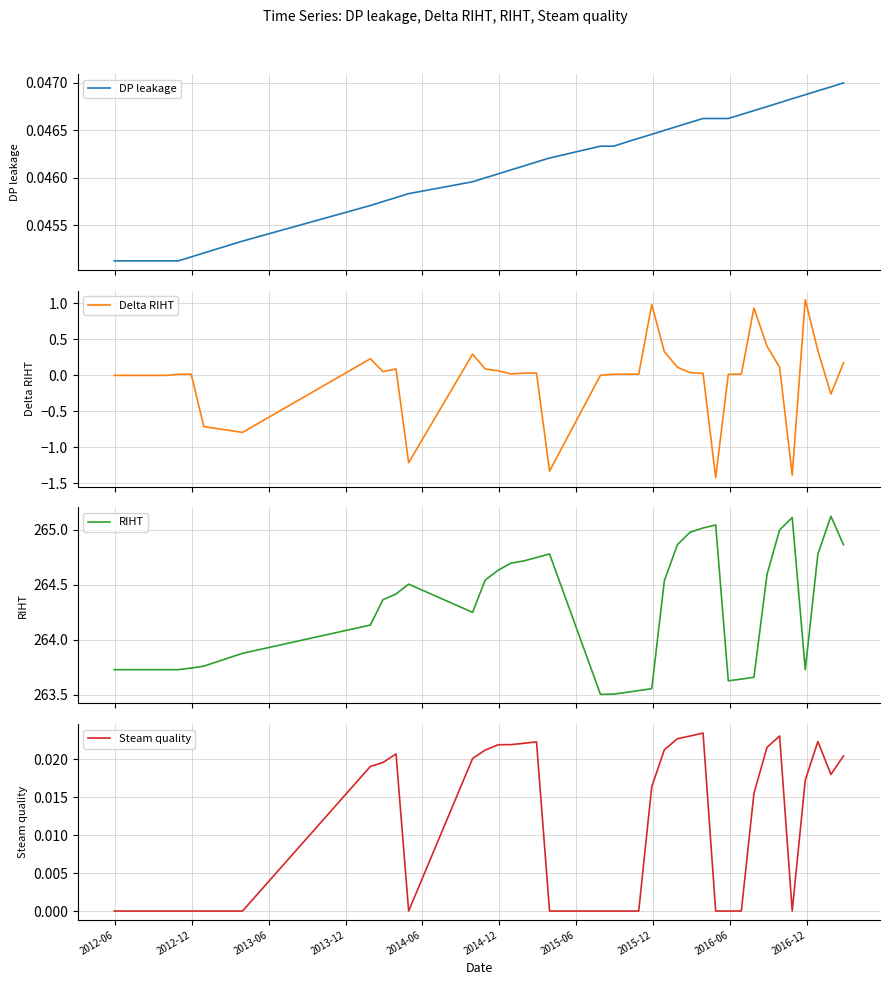

Is it true that Delta RIHT equals 0.0 at 20?

False